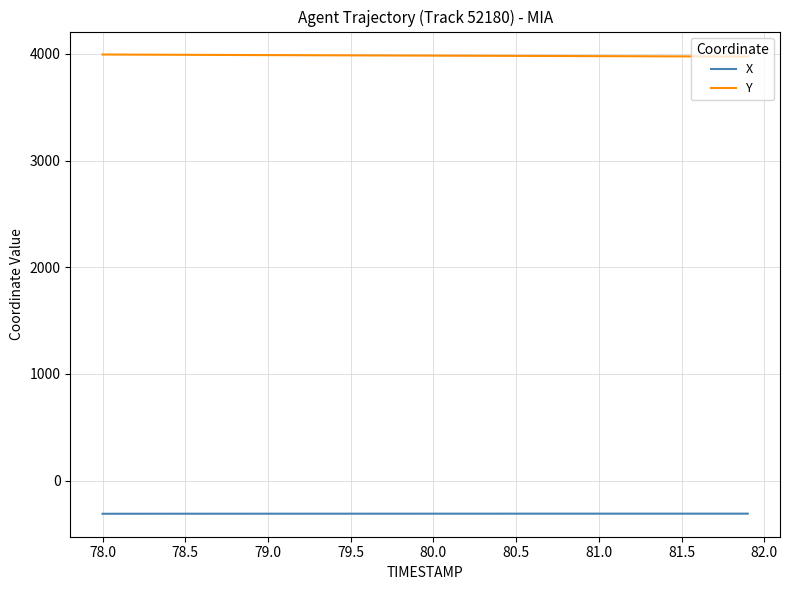

True or false: Y and X cross at least once.

False